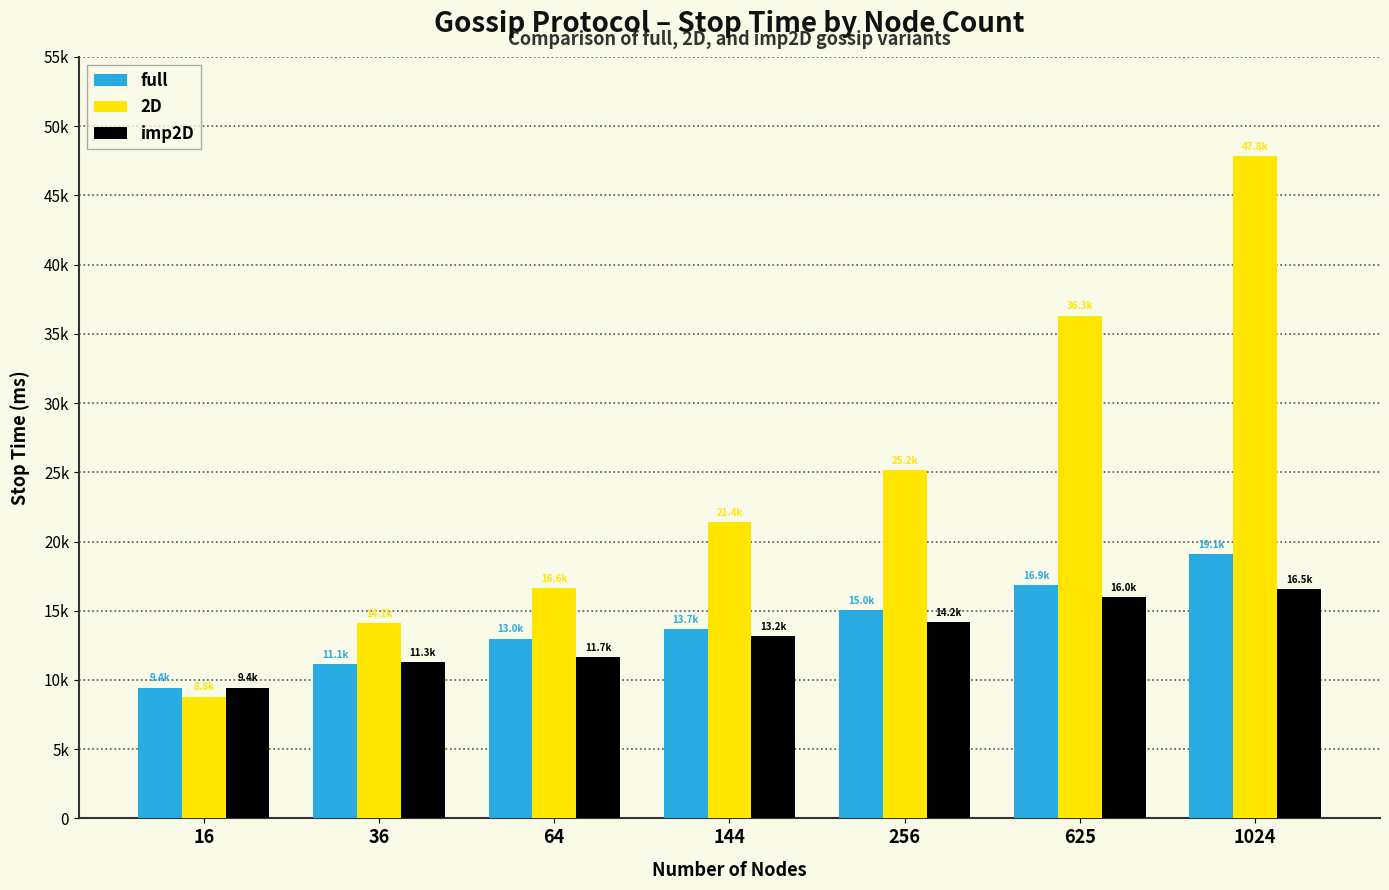

Are the bars horizontal?

No